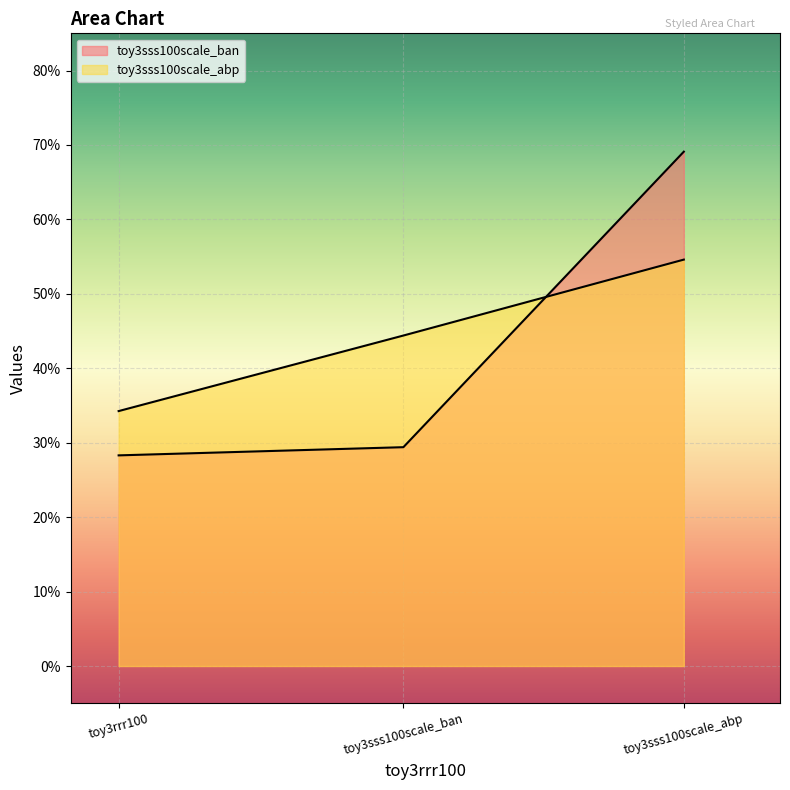

What is the sum of all toy3sss100scale_ban values?

1.3